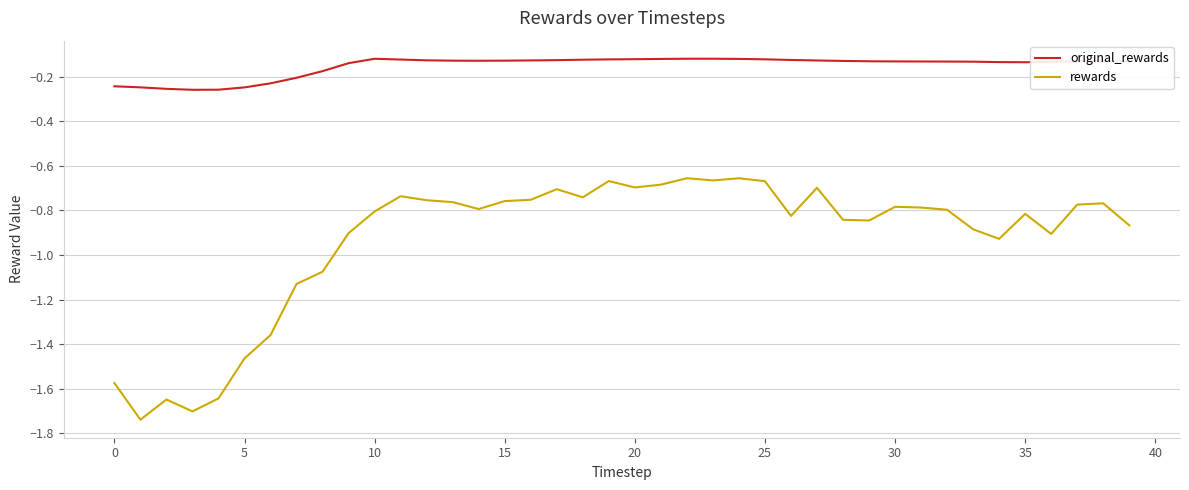

Rank the series by their maximum value, from lowest to highest.

rewards, original_rewards